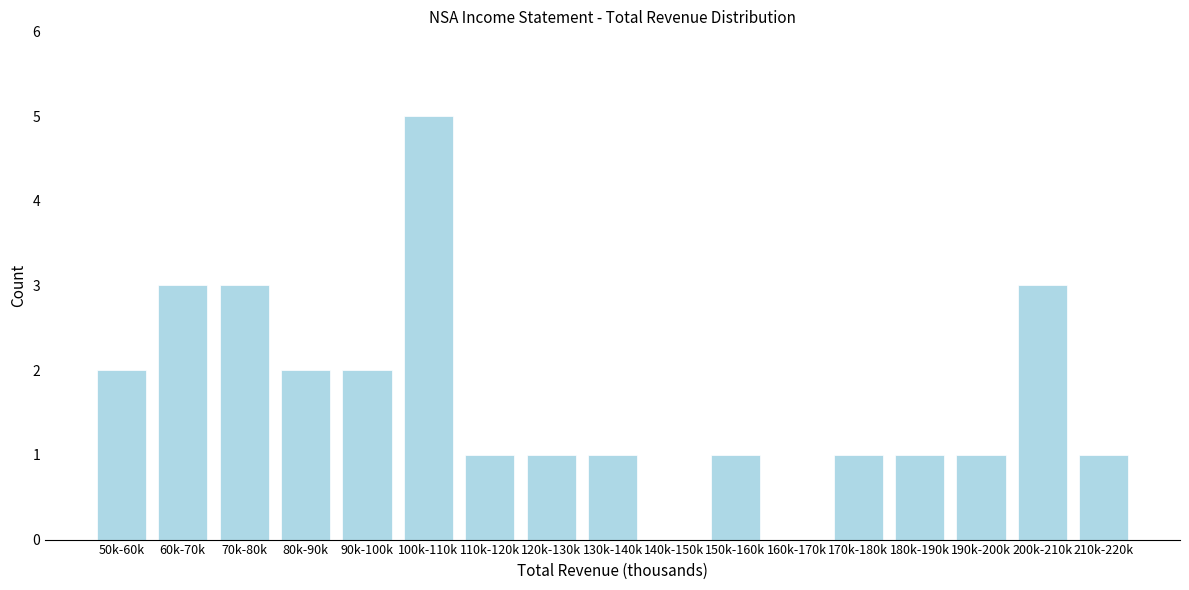

Reading left to right, what are all the values shown in this chart?

50k-60k=2	60k-70k=3	70k-80k=3	80k-90k=2	90k-100k=2	100k-110k=5	110k-120k=1	120k-130k=1	130k-140k=1	140k-150k=0	150k-160k=1	160k-170k=0	170k-180k=1	180k-190k=1	190k-200k=1	200k-210k=3	210k-220k=1